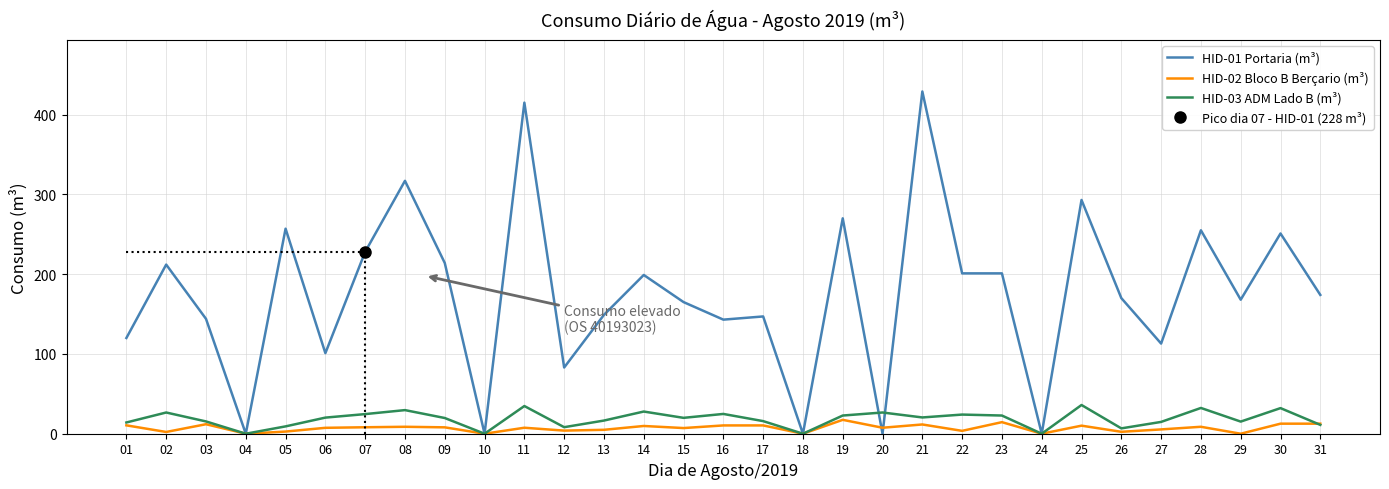

True or false: HID-02 Bloco B Berçario (m³) has more than 2 points higher than both neighbors.

True